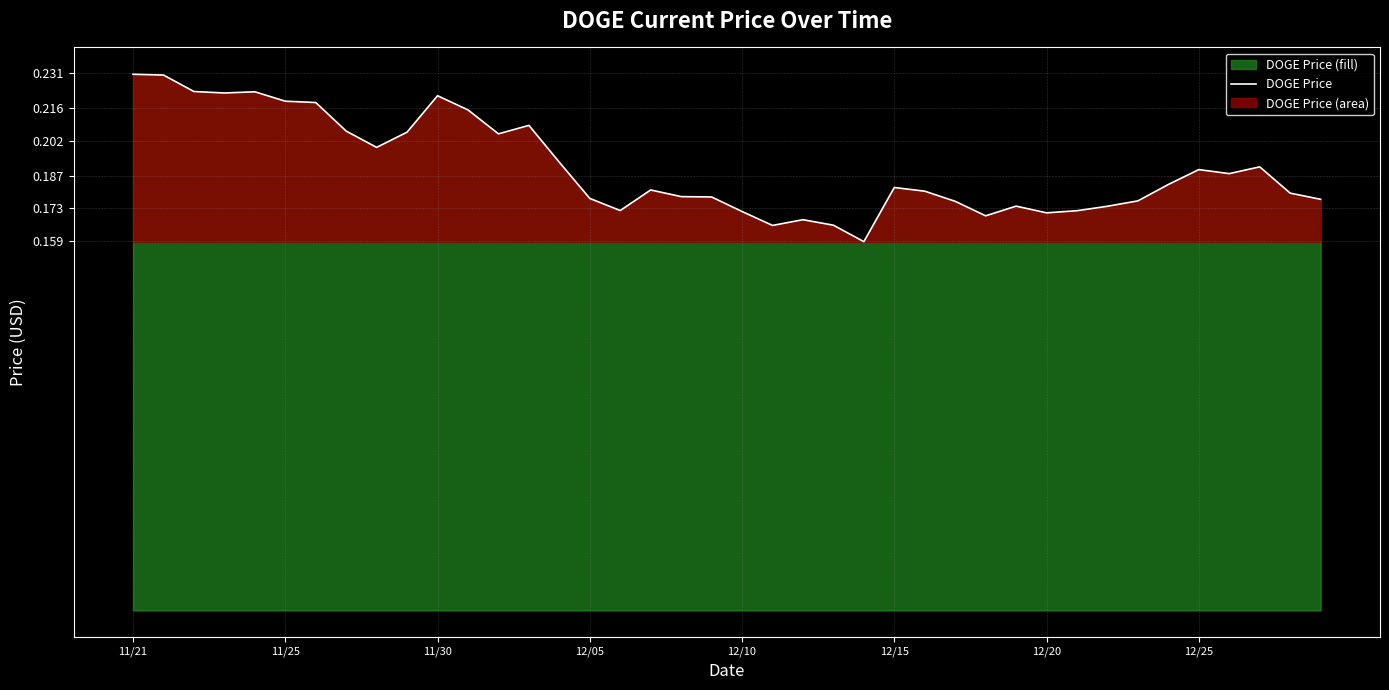

What is the average value?

0.2